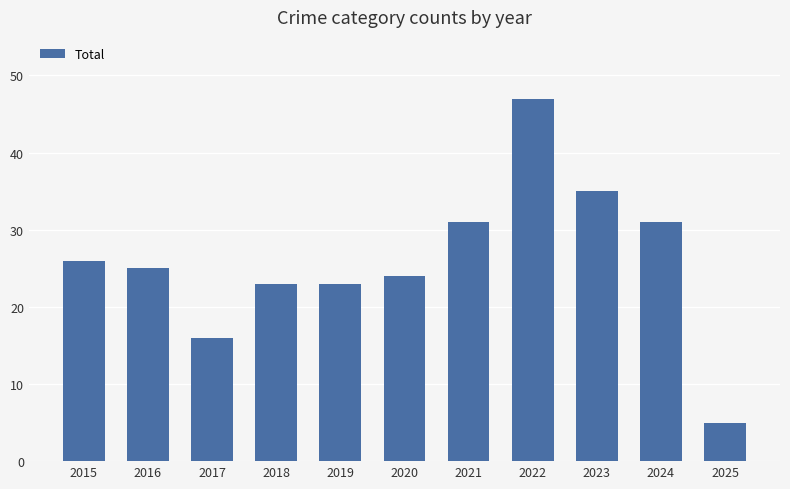

Which has a higher value, 2016 or 2025?

2016